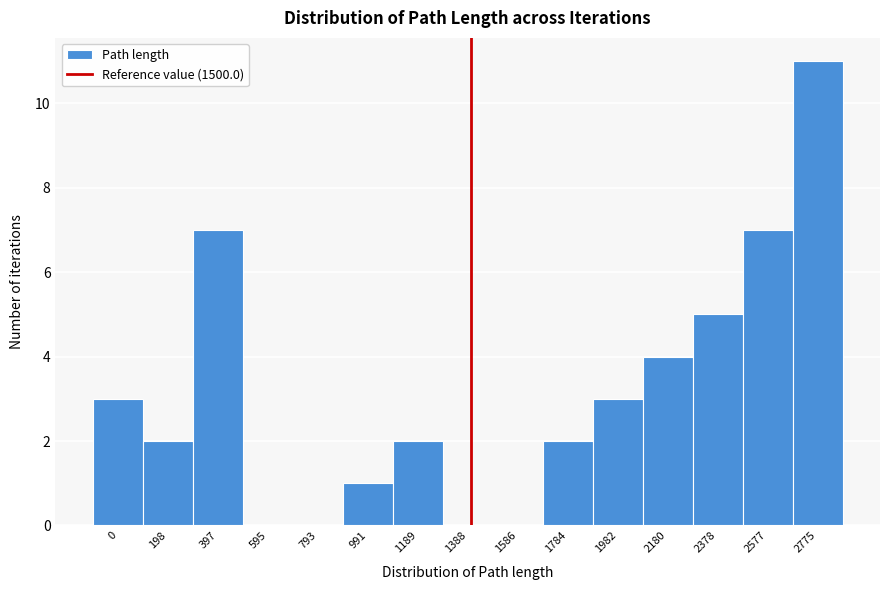

Reading left to right, list all the values displayed in this chart.

0=3	198=2	397=7	595=0	793=0	991=1	1189=2	1388=0	1586=0	1784=2	1982=3	2180=4	2378=5	2577=7	2775=11